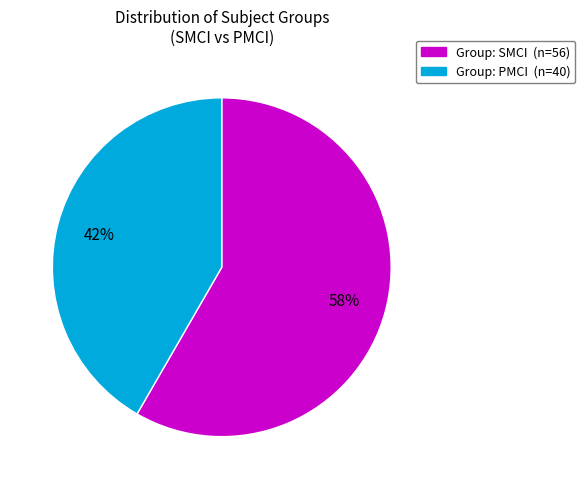

The Group: PMCI (n=40) slice represents 42% of the pie. True or false?

True